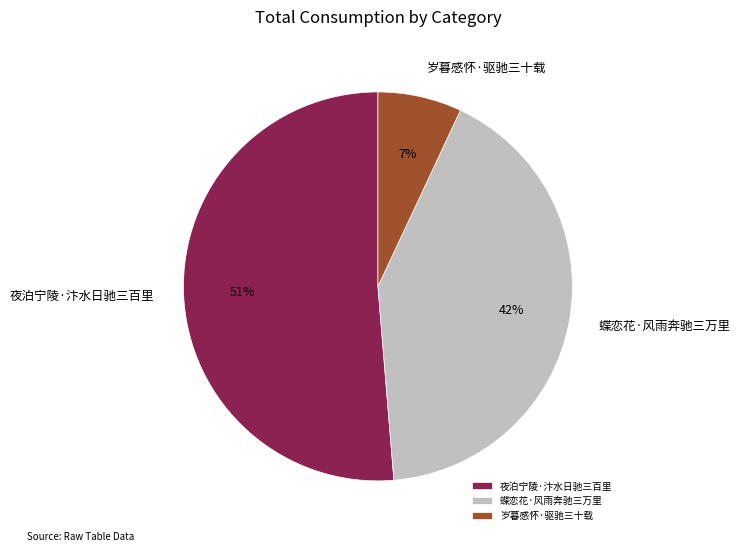

Which category has the biggest portion of the pie?

夜泊宁陵·汴水日驰三百里